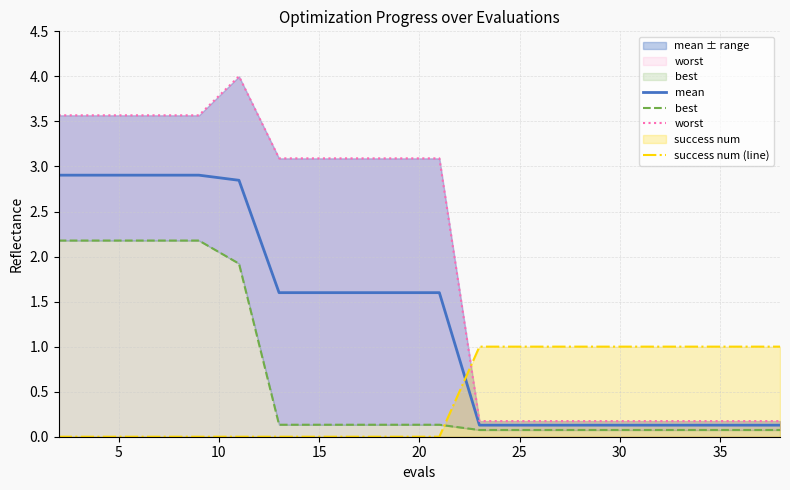

List the series in order of their overall mean, lowest first.

success num (line), best, mean, worst